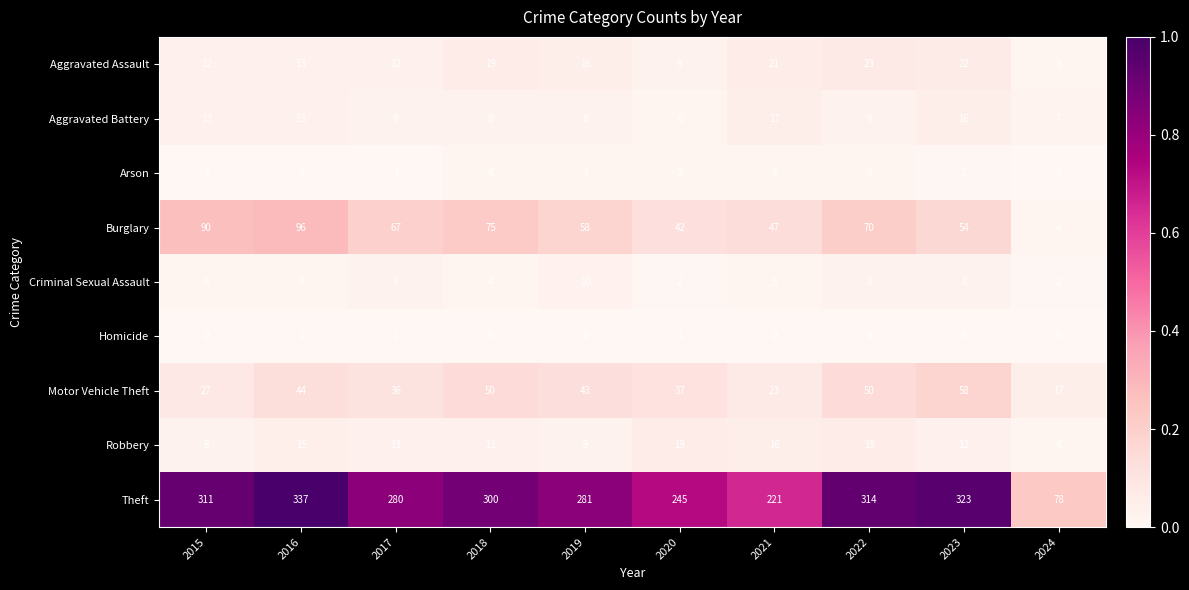

Which label corresponds to the largest value in the chart?

2016